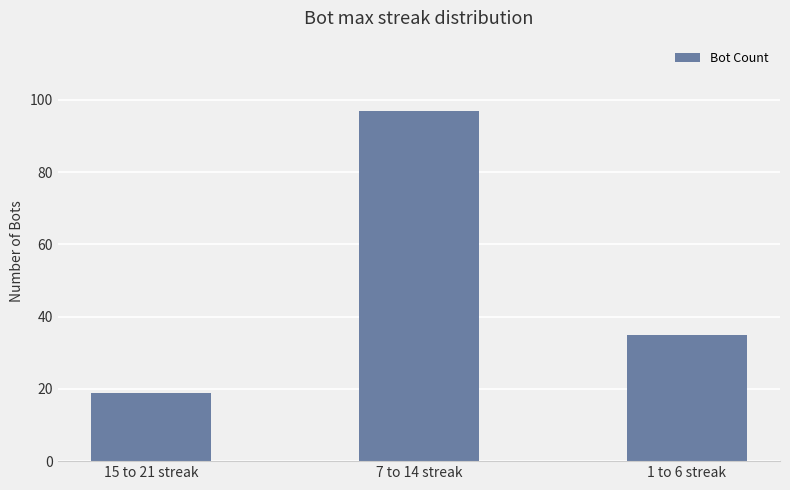

What is the difference between the maximum and minimum values?

78